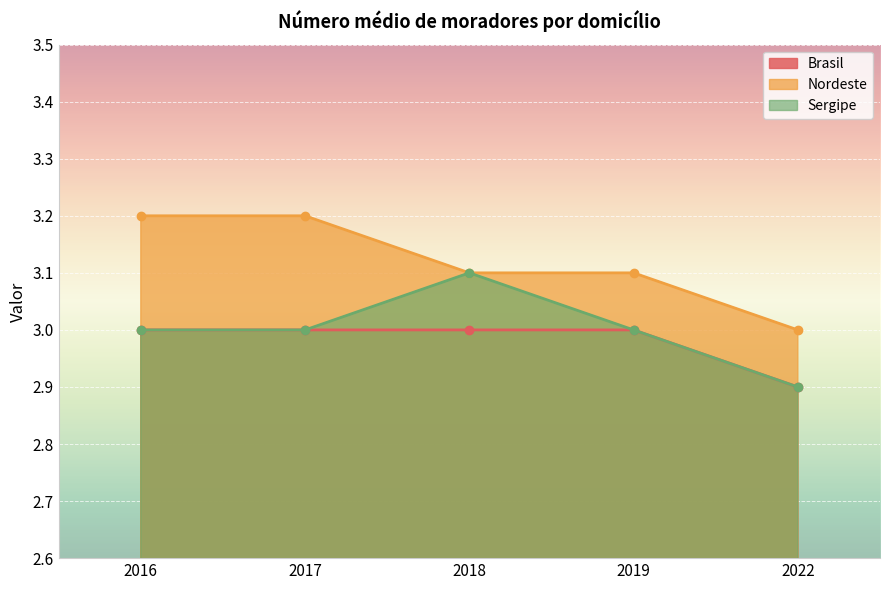

Between 2022 and 2018, which is larger?

2018